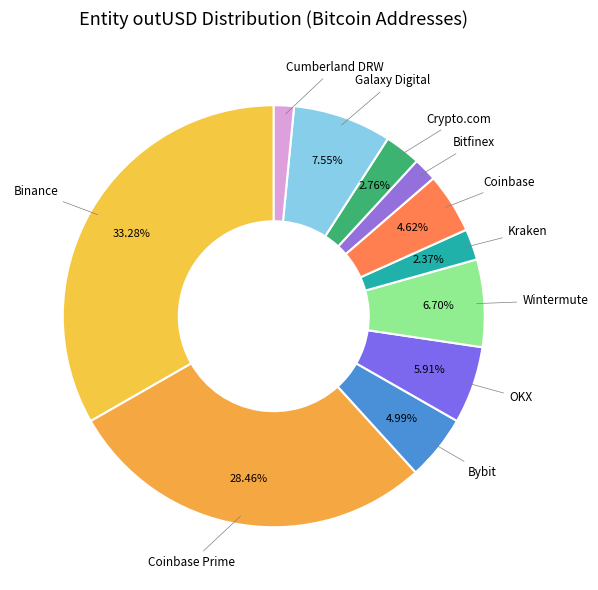

What percentage is the OKX slice, to the nearest percent?

6%